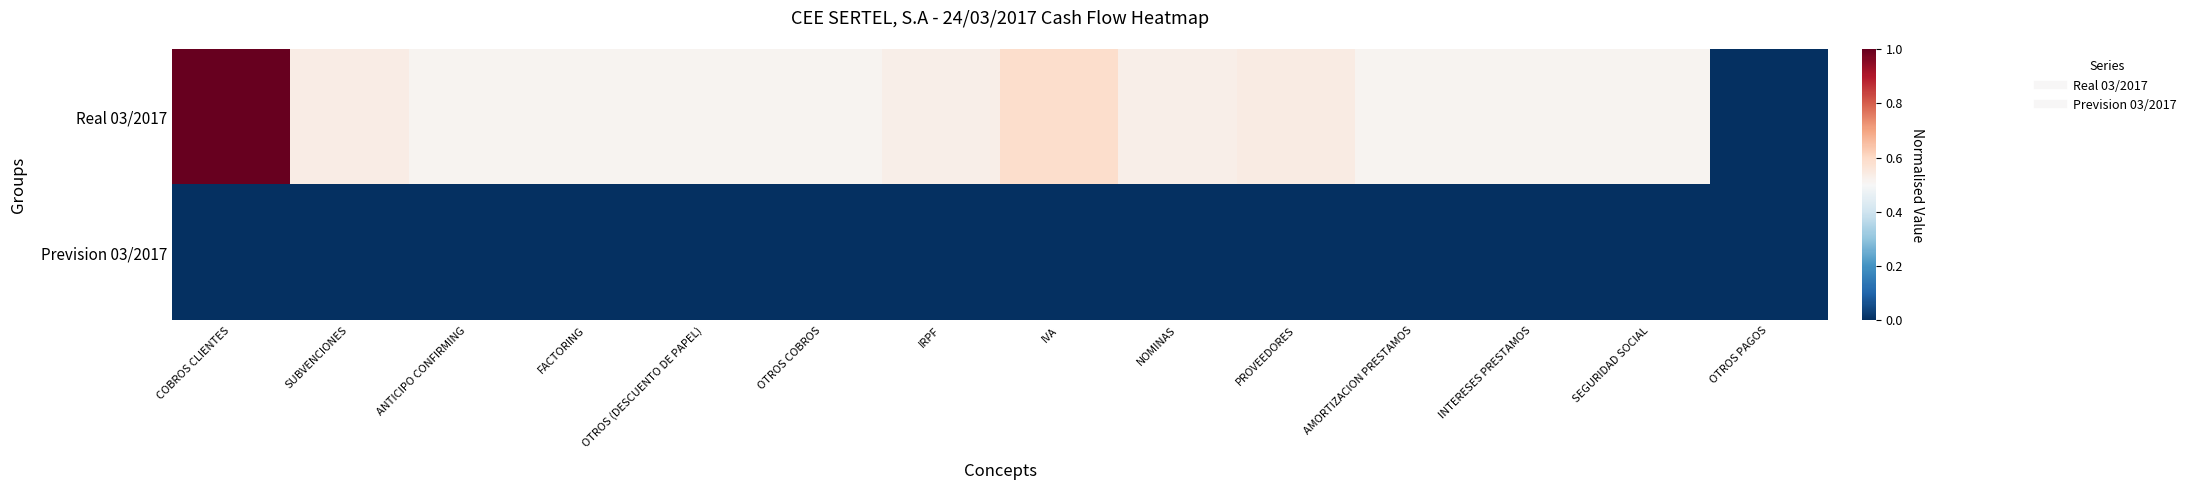

Which series has the largest total across all categories?

Real 03/2017